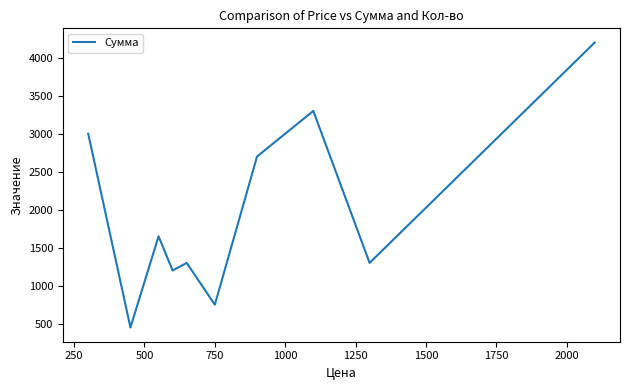

What is the maximum value shown in the chart?

4200